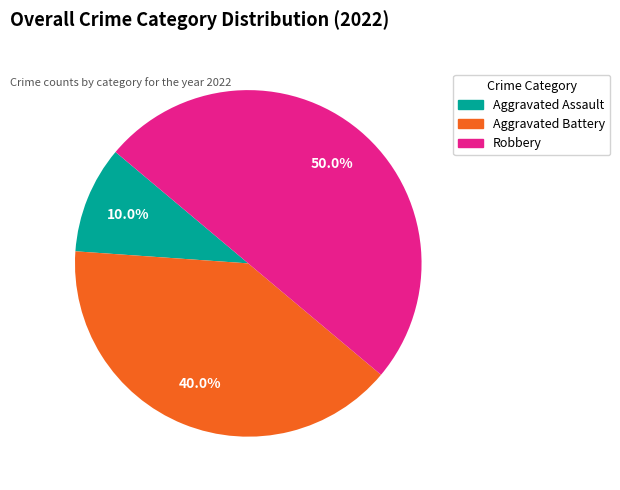

Count the number of slices in the pie.

3